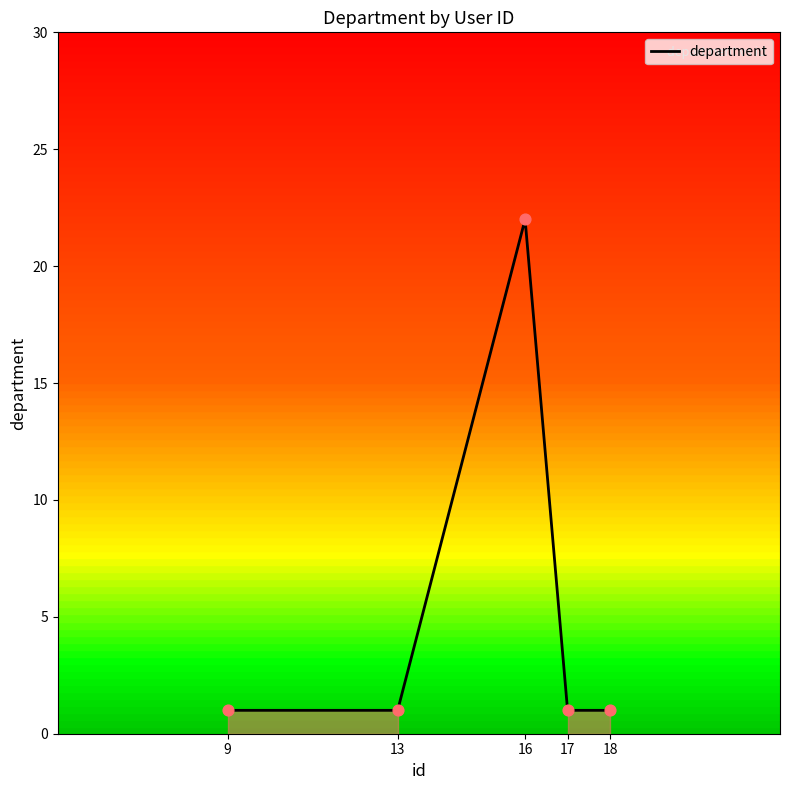

What is the change in value from 13 to 16?

+21